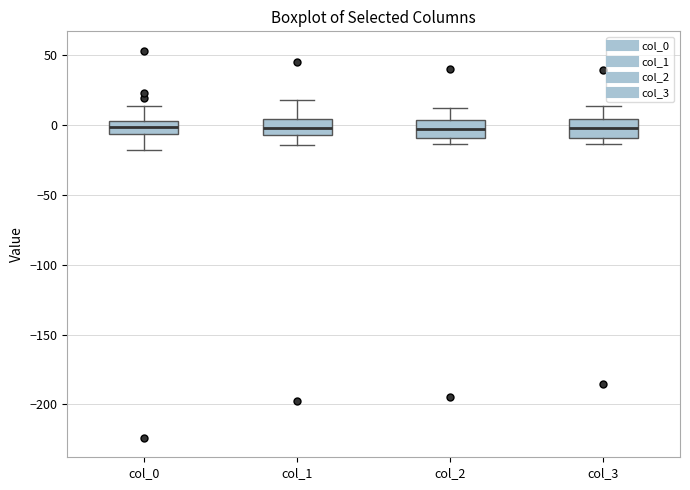

Reading left to right, transcribe this box plot: for each box, give where its median line is, the range the box spans, and where its two whiskers end, as read against the y-axis. The values are not printed on the chart, so give them approximately, as read against the axis.

col_0: median 0, box -5 to 5, whiskers -20 to 15
col_1: median 0, box -5 to 5, whiskers -15 to 20
col_2: median -5, box -10 to 5, whiskers -15 to 10
col_3: median 0, box -10 to 5, whiskers -15 to 15